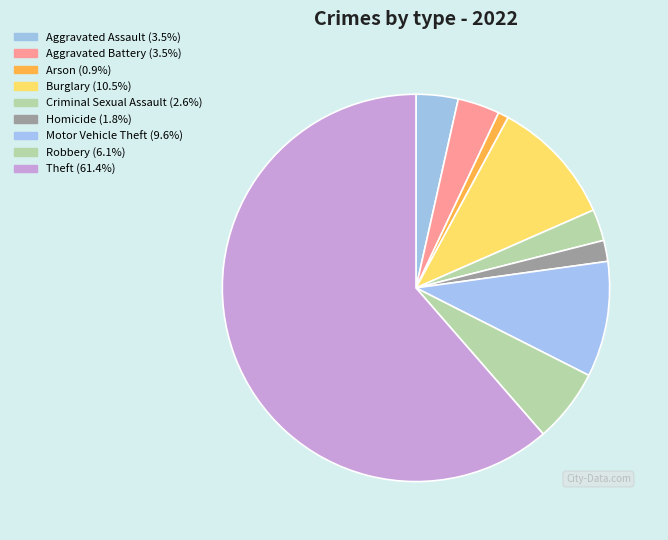

What is the change in value from Aggravated Battery to Arson?

-3